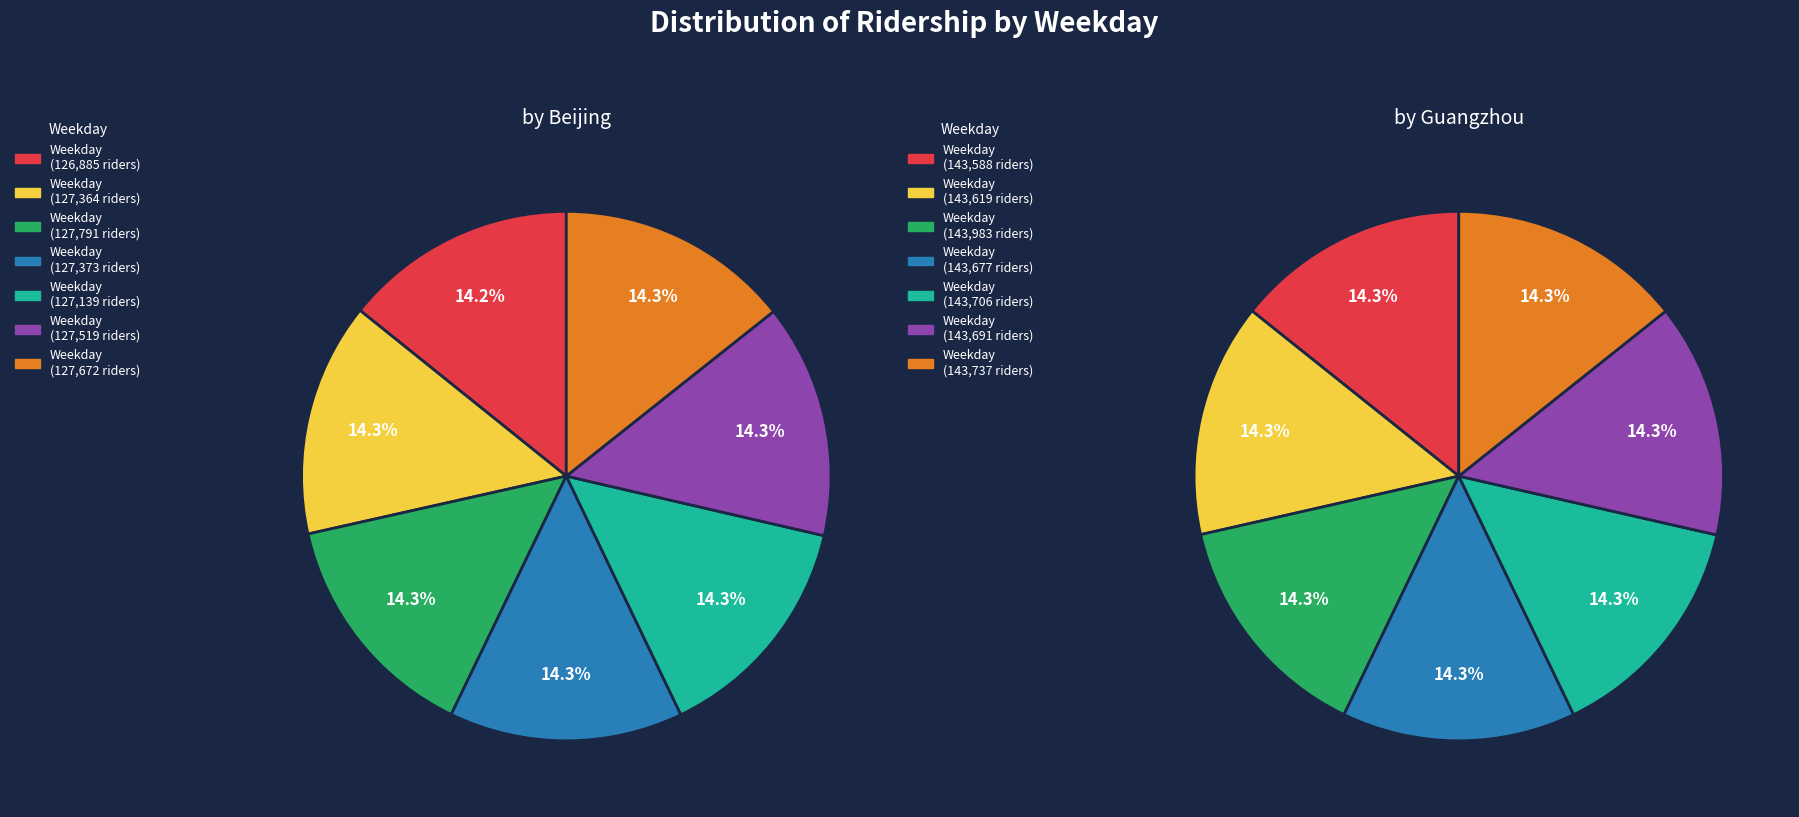

What percentage is the Wednesday slice, to the nearest percent?

14%